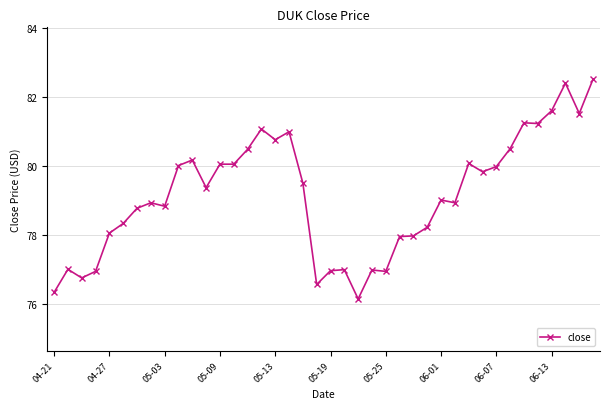

What is the smallest value displayed?

76.2